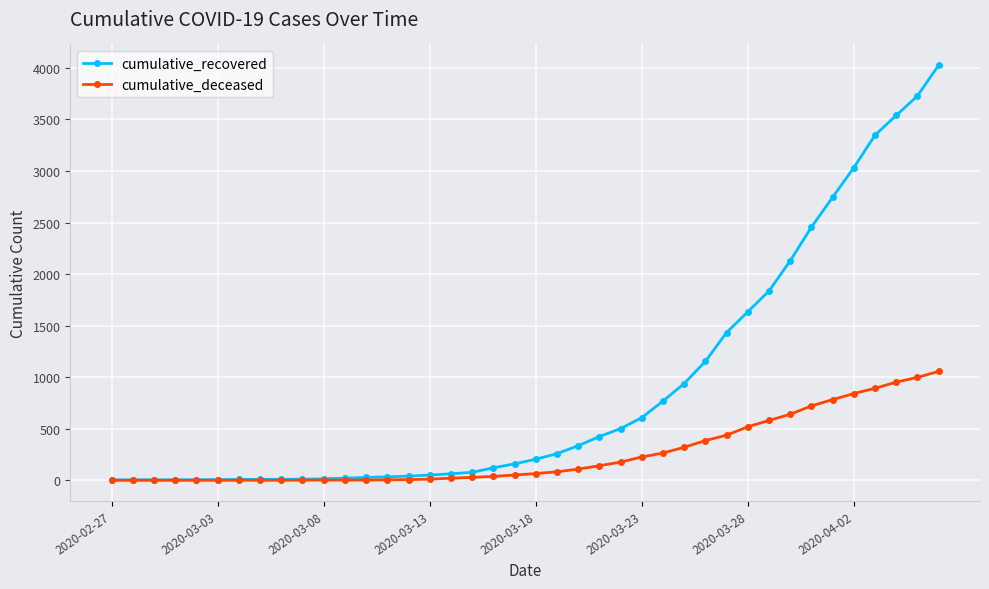

Rank the series by their average value, from lowest to highest.

cumulative_deceased, cumulative_recovered